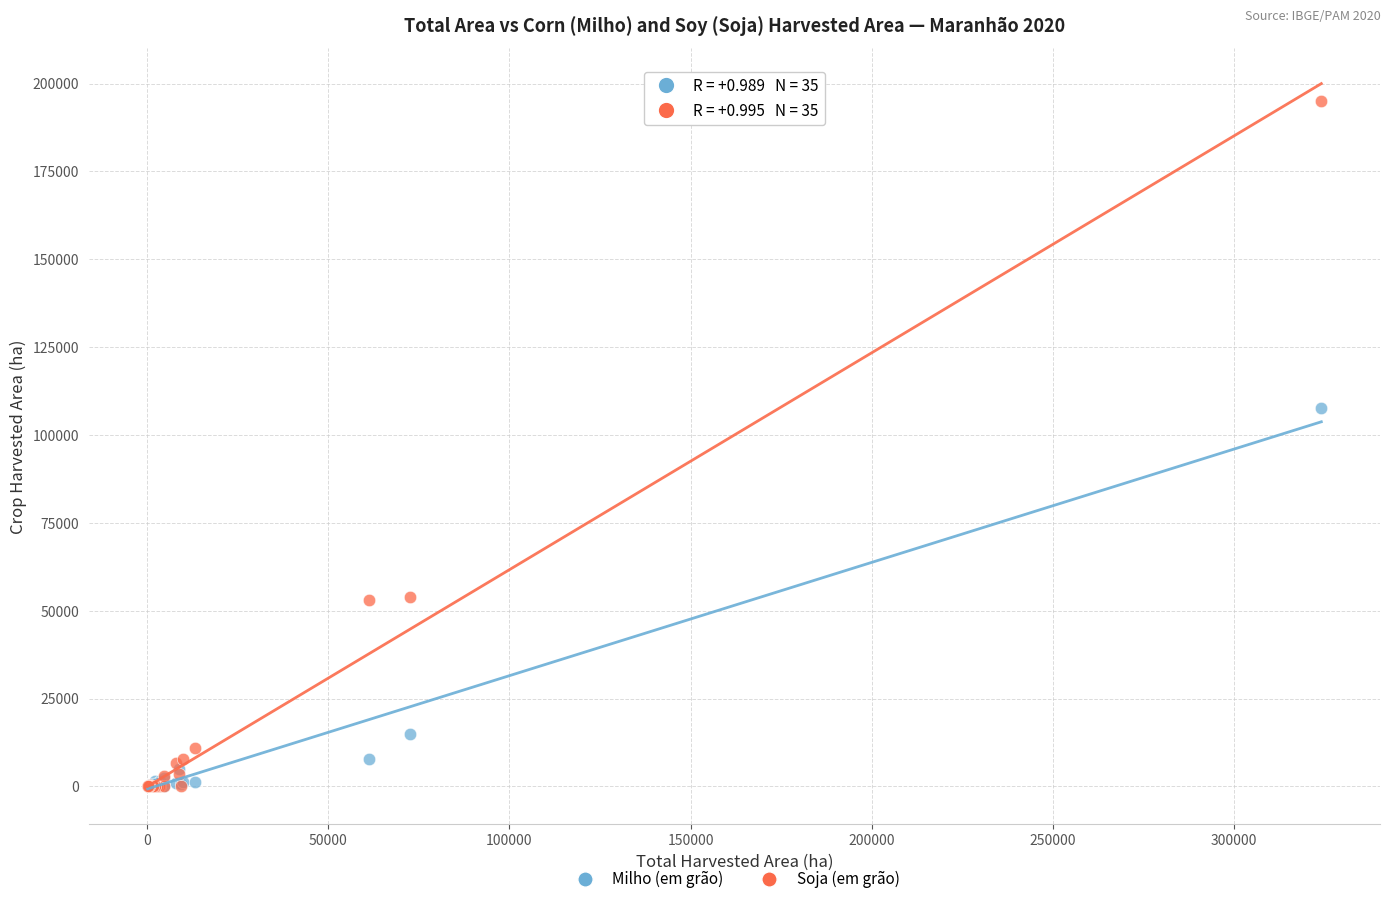

Across all series, what Y value is closest to 97580?

107670